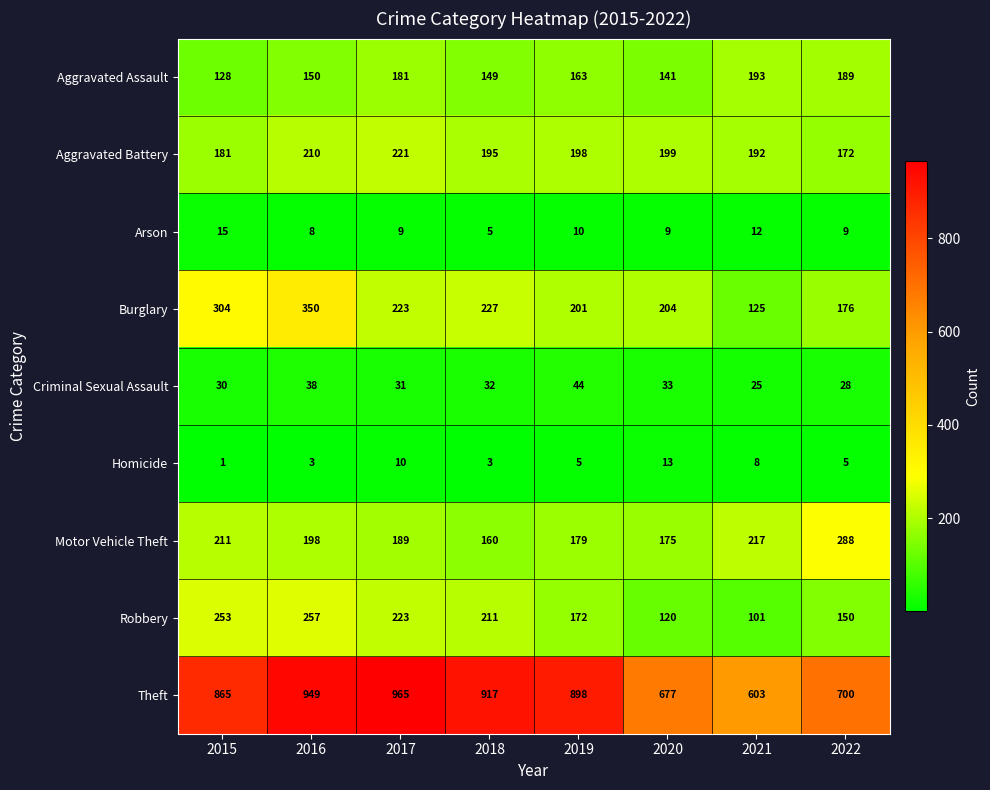

What is the difference between the Aggravated Battery values at 2021 and 2018?

3